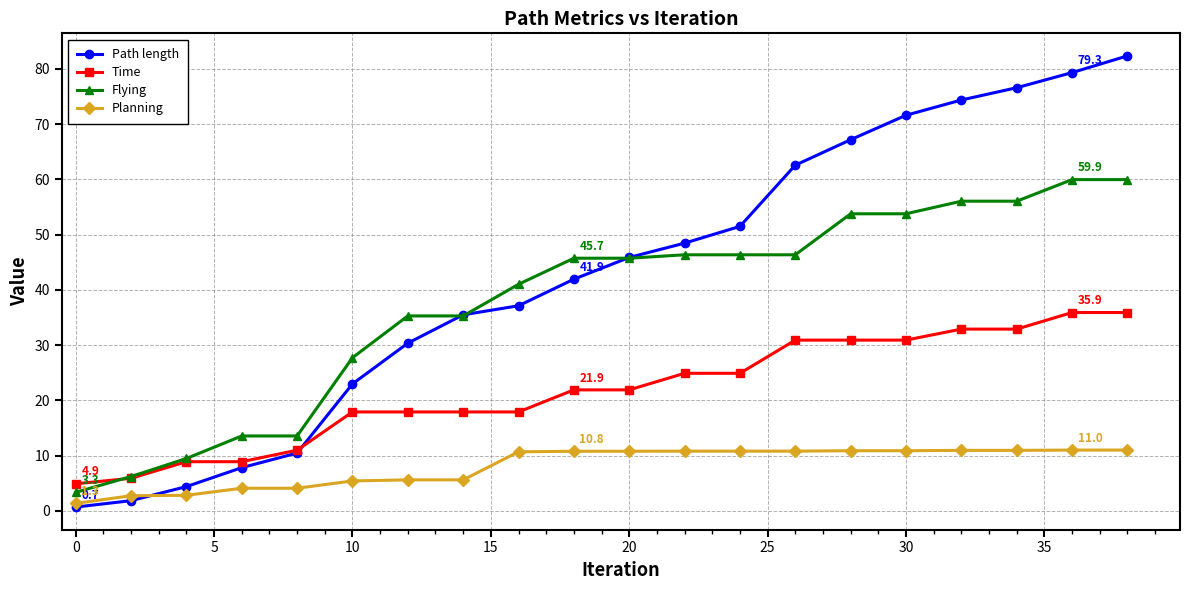

What are all the series names shown in the legend?

Path length, Time, Flying, Planning